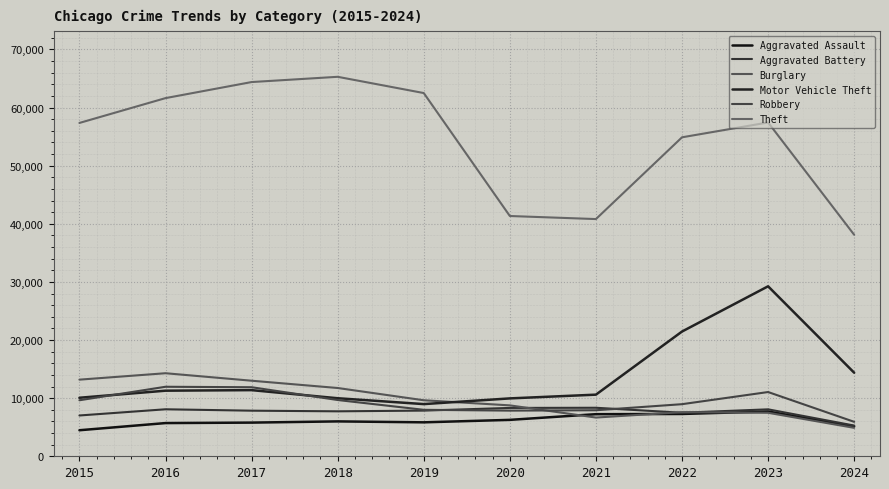

What is the sum of all Theft values?

543720